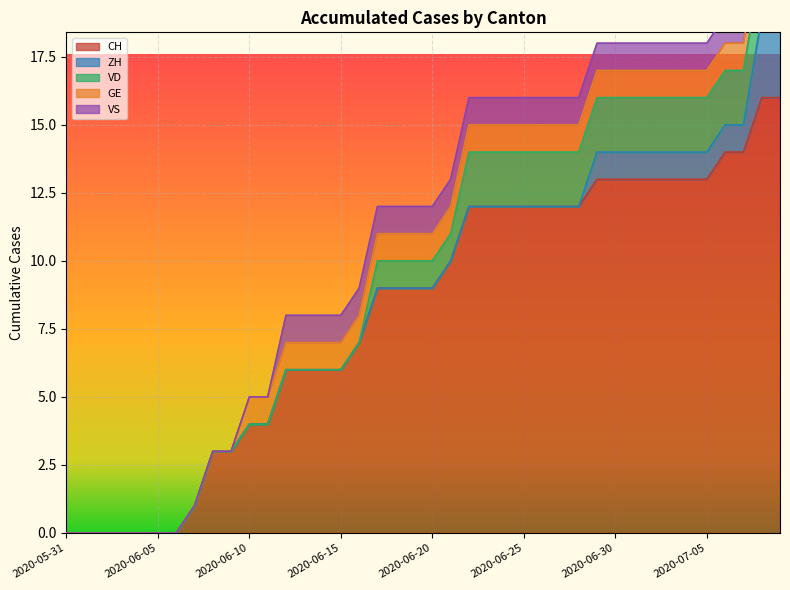

How many values in VS are above zero?

28